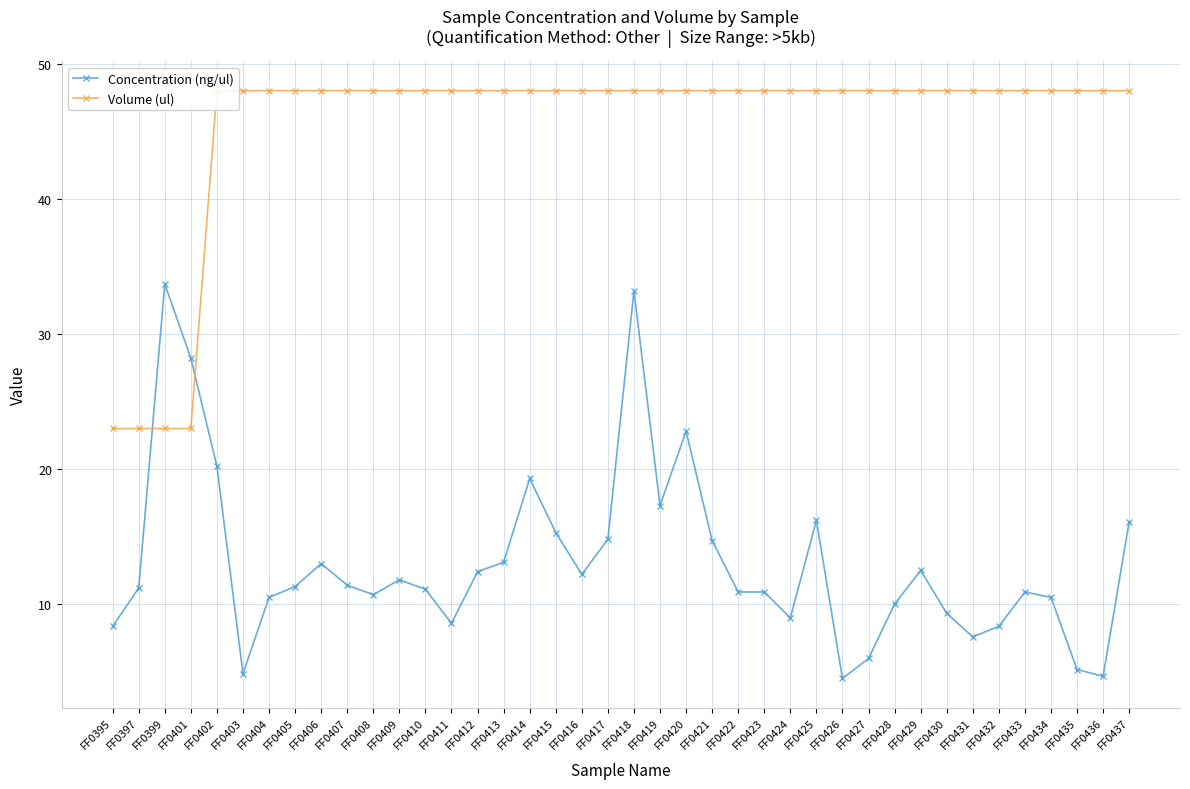

Rank the categories by Volume (ul) value from highest to lowest.

FF0402, FF0403, FF0404, FF0405, FF0406, FF0407, FF0408, FF0409, FF0410, FF0411, FF0412, FF0413, FF0414, FF0415, FF0416, FF0417, FF0418, FF0419, FF0420, FF0421, FF0422, FF0423, FF0424, FF0425, FF0426, FF0427, FF0428, FF0429, FF0430, FF0431, FF0432, FF0433, FF0434, FF0435, FF0436, FF0437, FF0395, FF0397, FF0399, FF0401